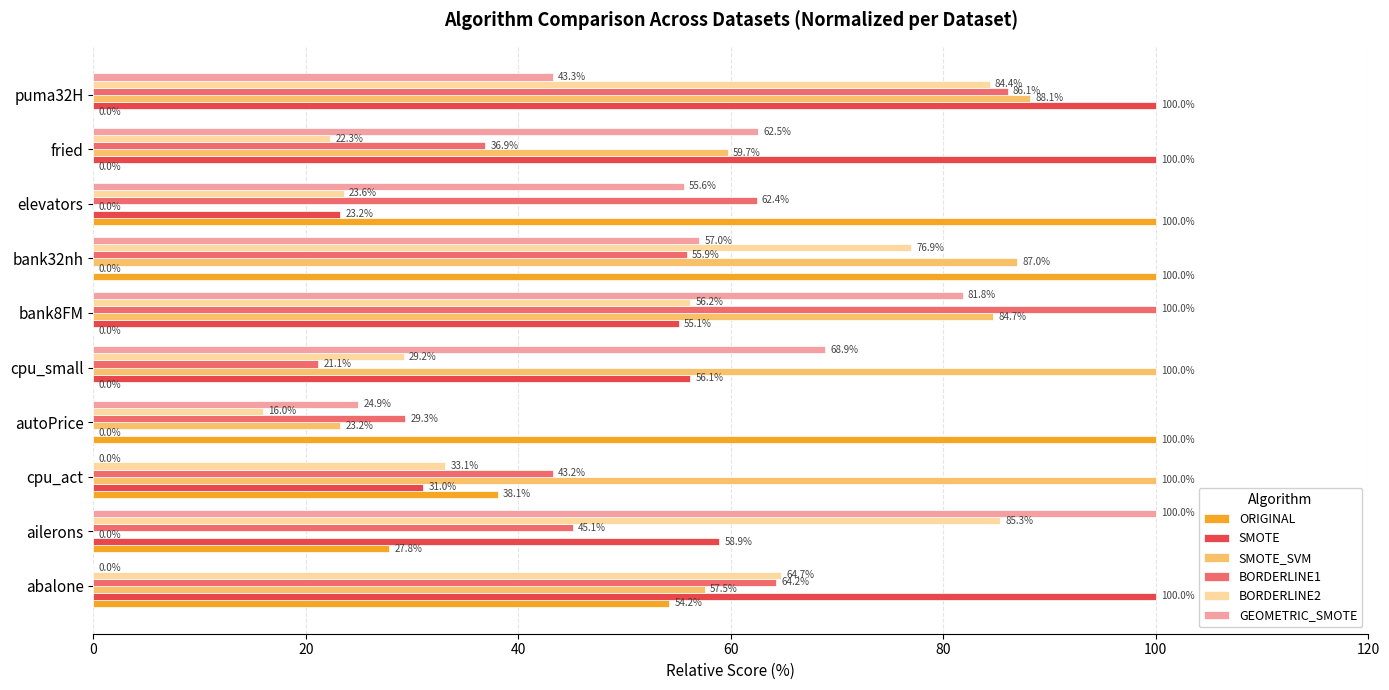

At which label is BORDERLINE2 closest to 50?

bank8FM